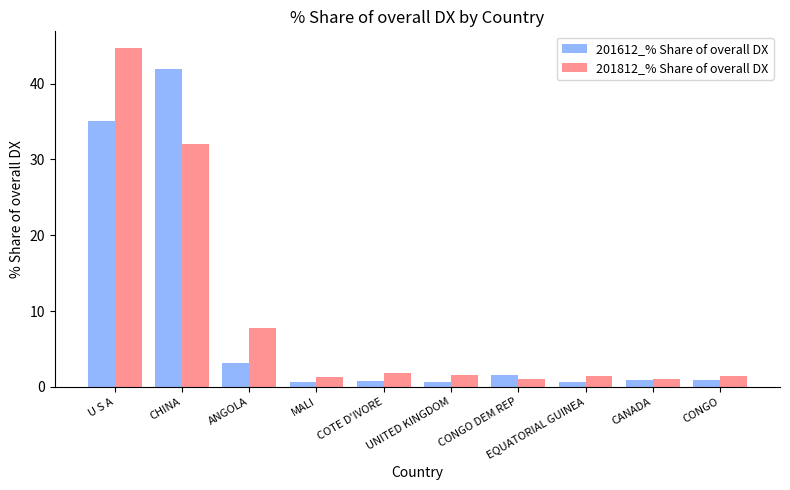

The value of 201812_% Share of overall DX at CHINA is 32.0. True or false?

True